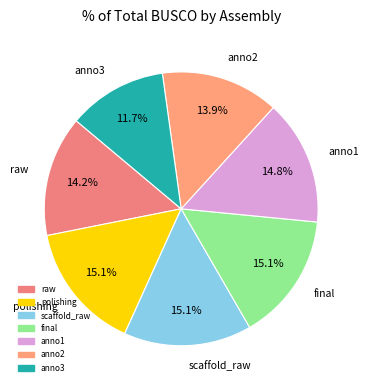

To the nearest percent, what is the difference between the anno2 and final slice percentages?

1%